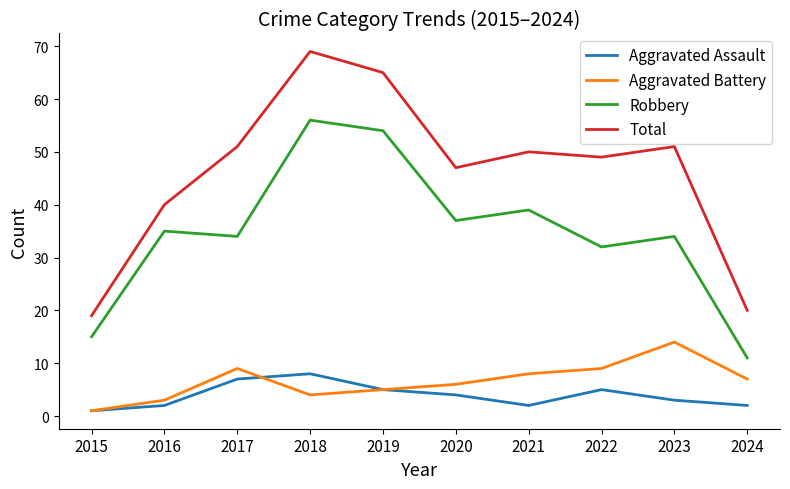

Rank the series at 2016 from lowest to highest value.

Aggravated Assault, Aggravated Battery, Robbery, Total